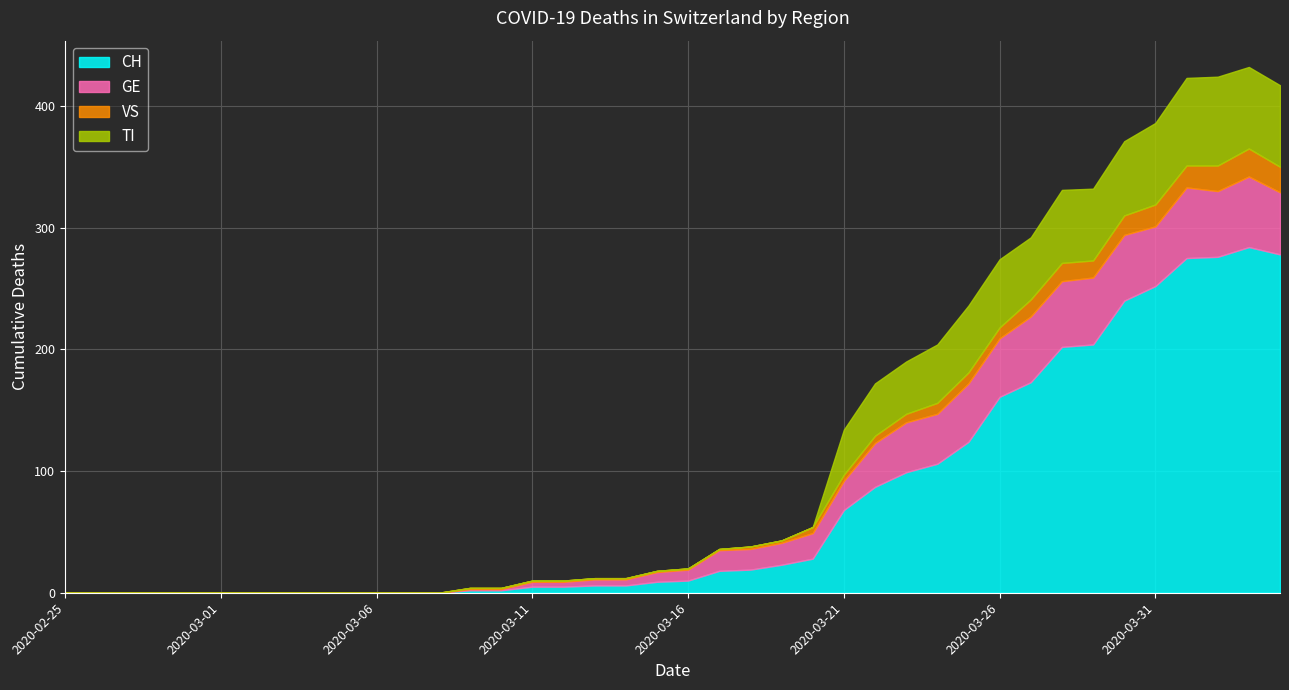

How many interior local peaks does the TI series have?

3